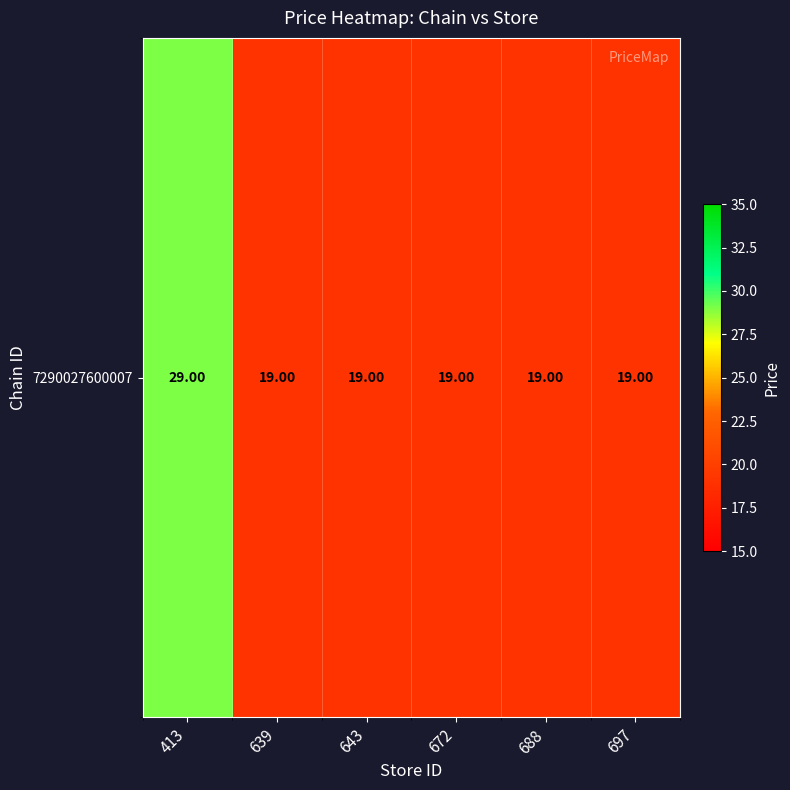

What is the maximum value shown in the chart?

29